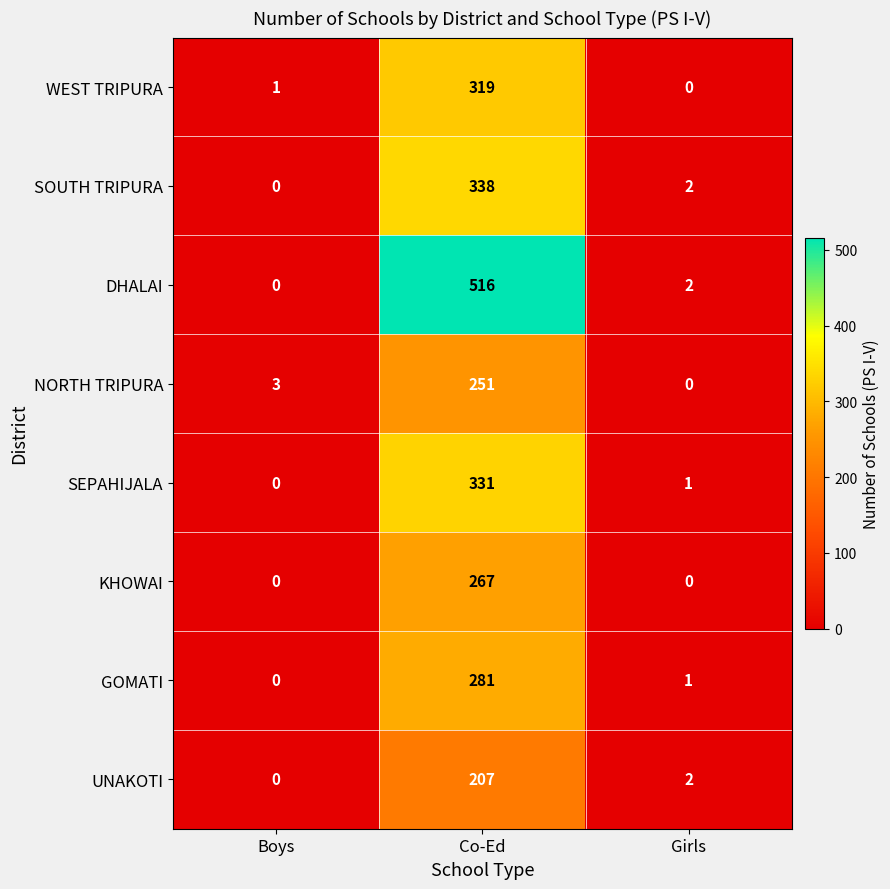

Reading left to right, transcribe all the data shown in this chart.

WEST TRIPURA: Boys=1	Co-Ed=319	Girls=0
SOUTH TRIPURA: Boys=0	Co-Ed=338	Girls=2
DHALAI: Boys=0	Co-Ed=516	Girls=2
NORTH TRIPURA: Boys=3	Co-Ed=251	Girls=0
SEPAHIJALA: Boys=0	Co-Ed=331	Girls=1
KHOWAI: Boys=0	Co-Ed=267	Girls=0
GOMATI: Boys=0	Co-Ed=281	Girls=1
UNAKOTI: Boys=0	Co-Ed=207	Girls=2